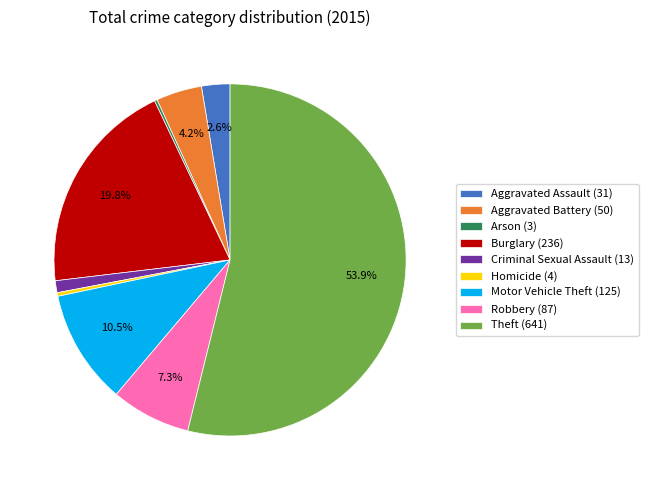

What percentage is NOT represented by Burglary?

80.2%